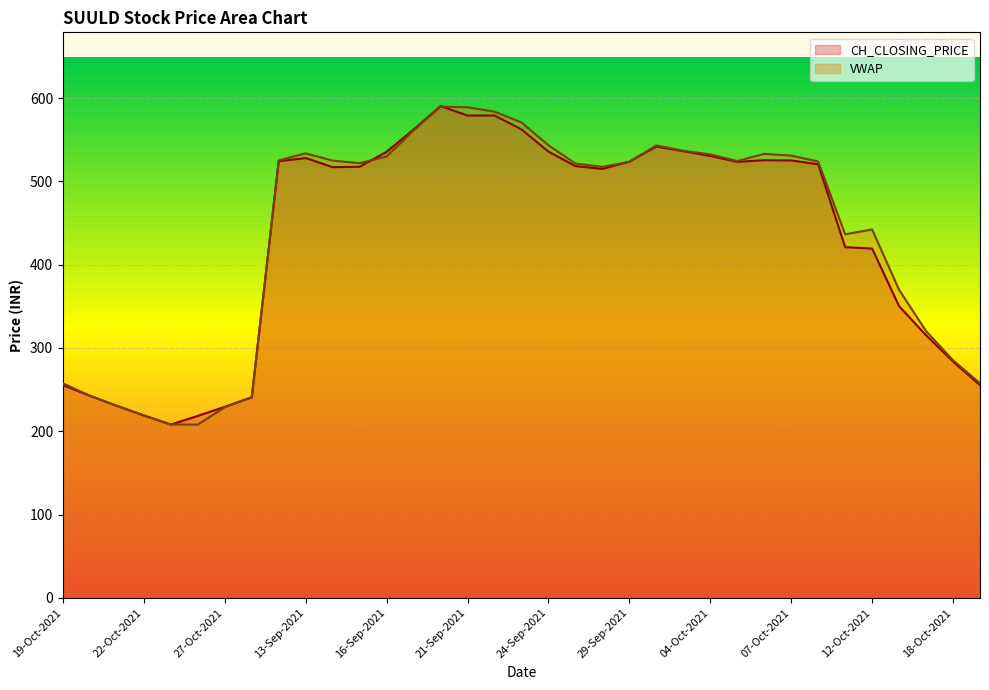

True or false: CH_CLOSING_PRICE and VWAP intersect in this chart.

True